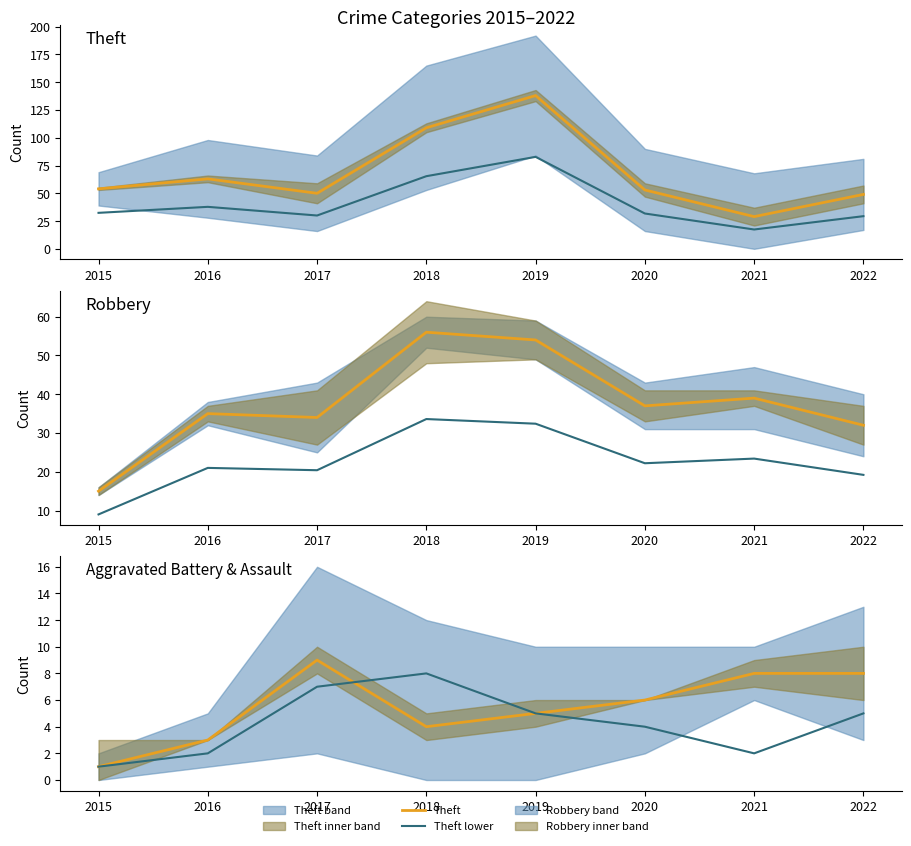

True or false: Aggravated Battery and Theft lower intersect in this chart.

False